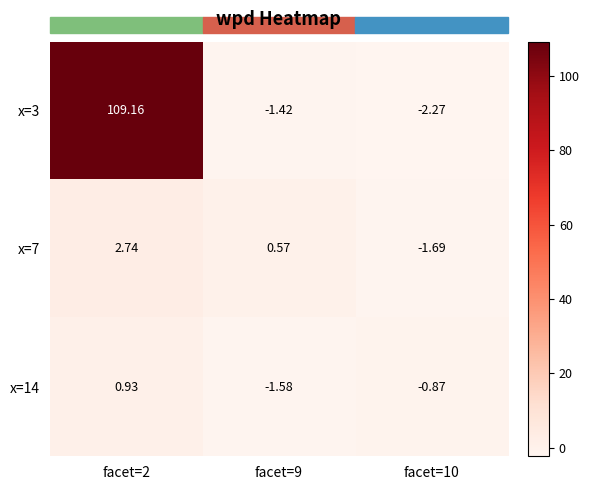

How many data points in x=3 are above -1?

1